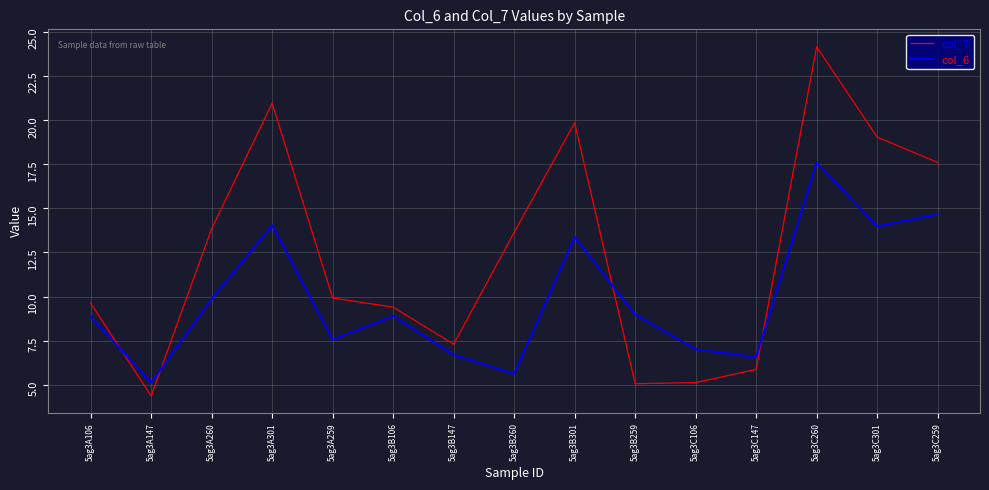

What position from the right is 5ag3B106?

10